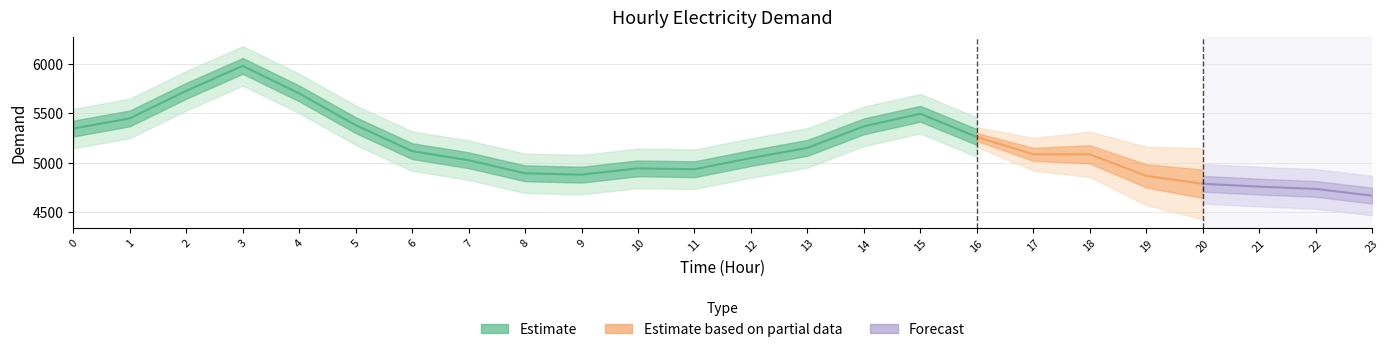

At which label is the value closest to 5428?

1